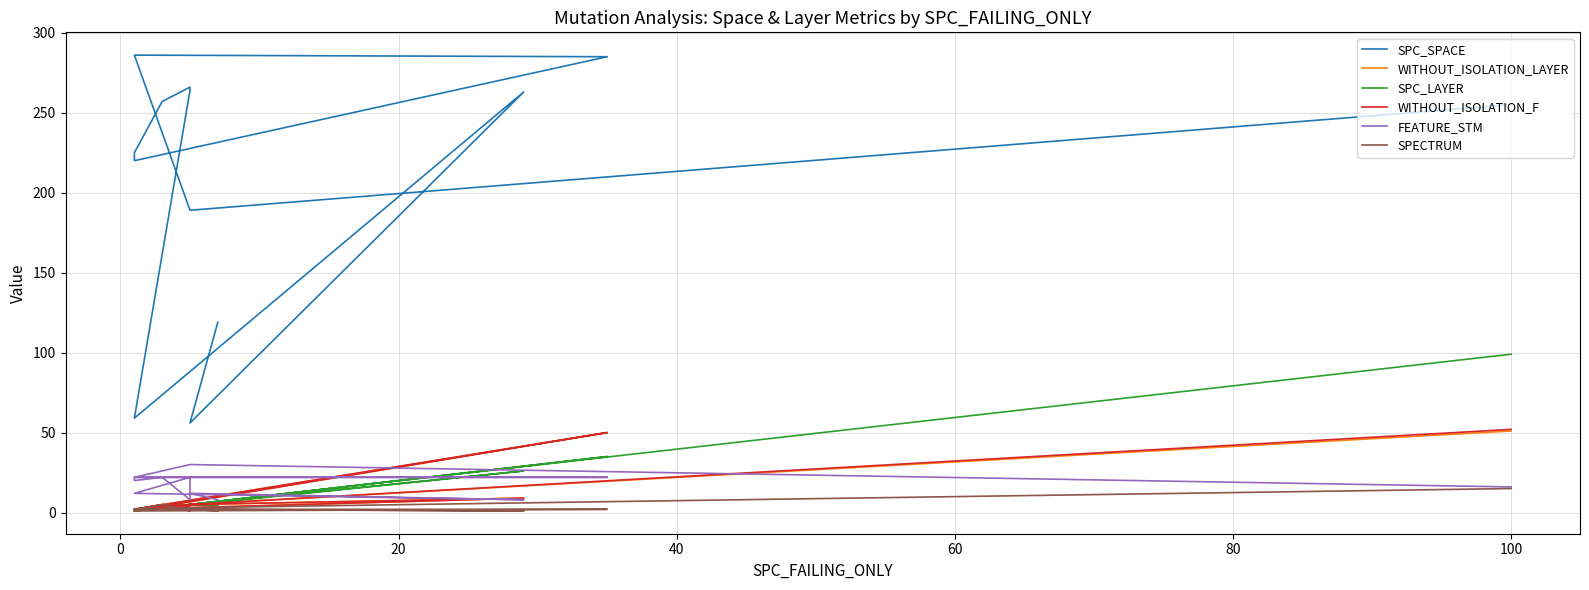

Reading right to left, transcribe all the data shown in this chart.

SPC_SPACE: 255	189	286	285	220	225	257	266	264	59	263	56	119
WITHOUT_ISOLATION_LAYER: 51	5	2	50	1	2	5	3	2	2	9	5	4
SPC_LAYER: 99	5	1	35	1	1	3	5	5	1	26	5	4
WITHOUT_ISOLATION_F: 52	5	2	50	1	2	5	4	4	2	9	5	5
FEATURE_STM: 16	30	22	22	22	20	22	8	22	12	8	12	8
SPECTRUM: 15	3	2	2	1	2	5	1	2	2	1	2	1